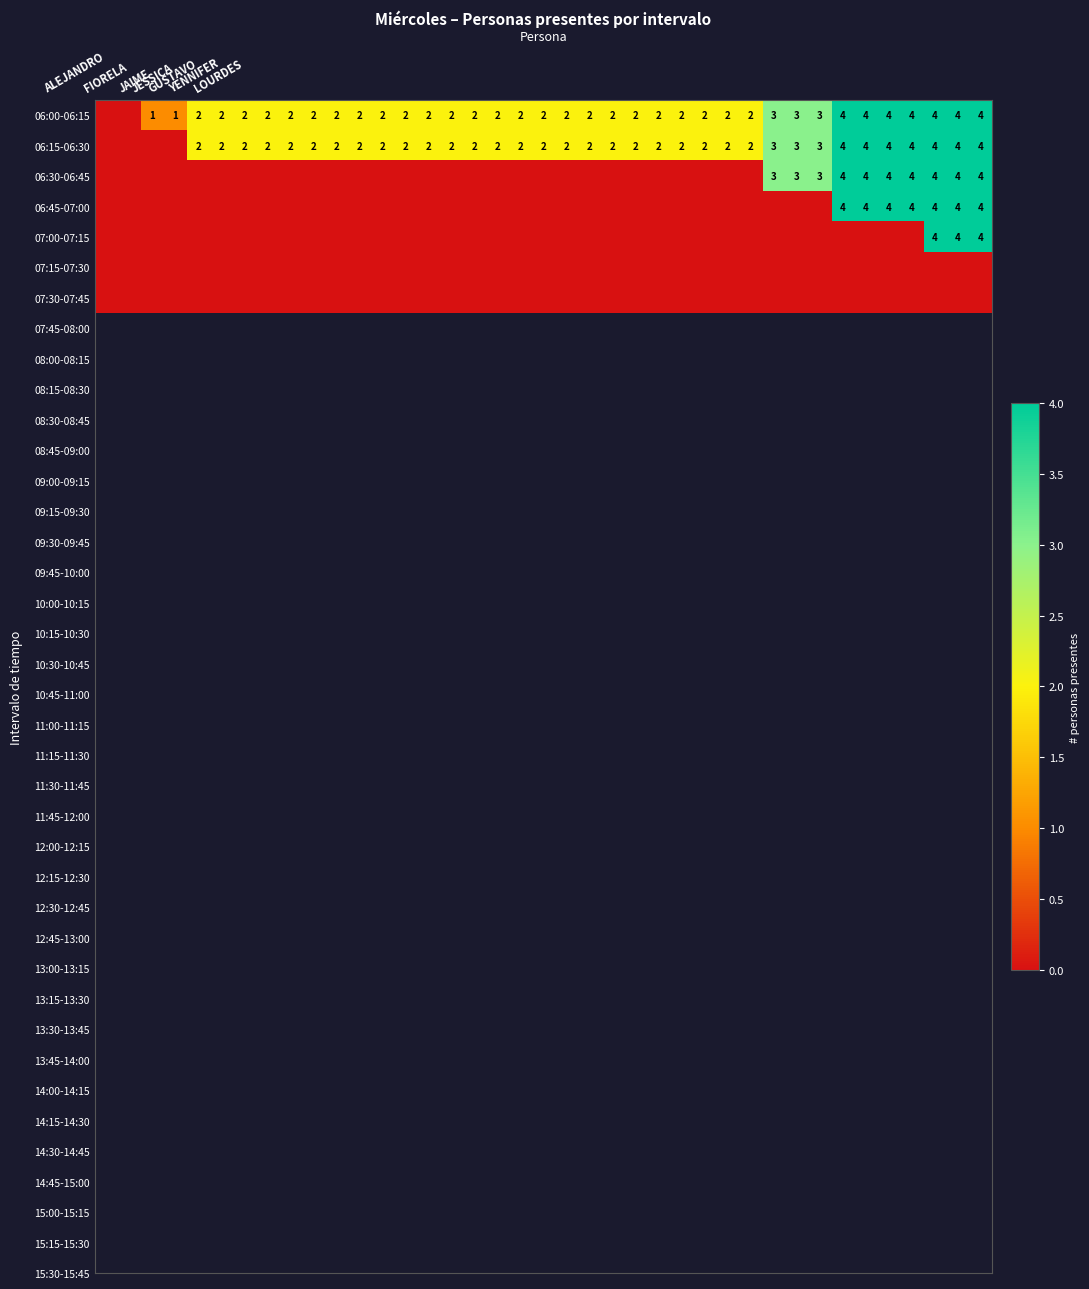

What is the difference between the highest and lowest values at 12?

2